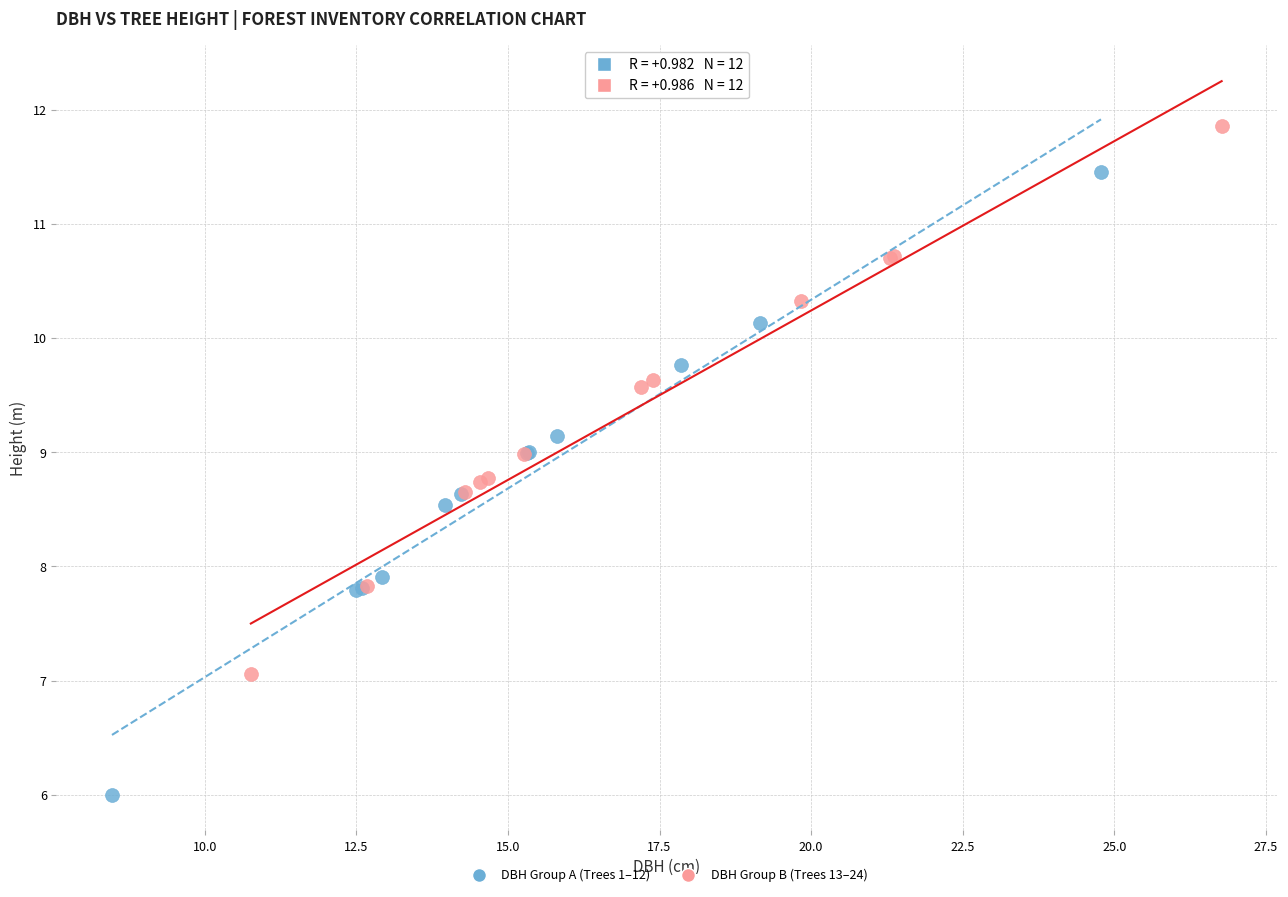

Which series contains the highest Y value?

DBH Group B (Trees 13–24)